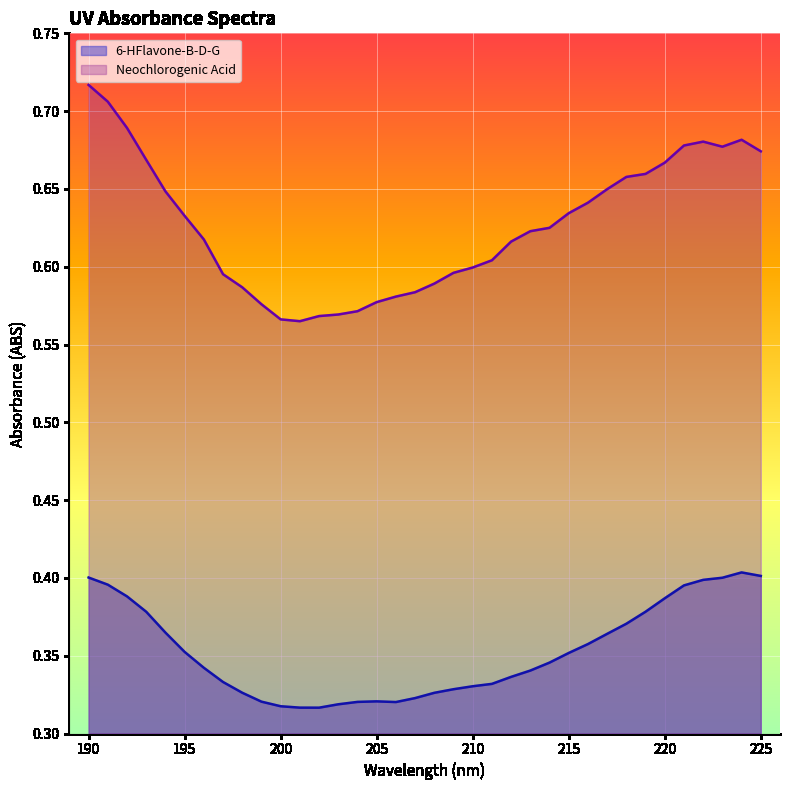

Which category has the highest value in the Neochlorogenic Acid series?

190